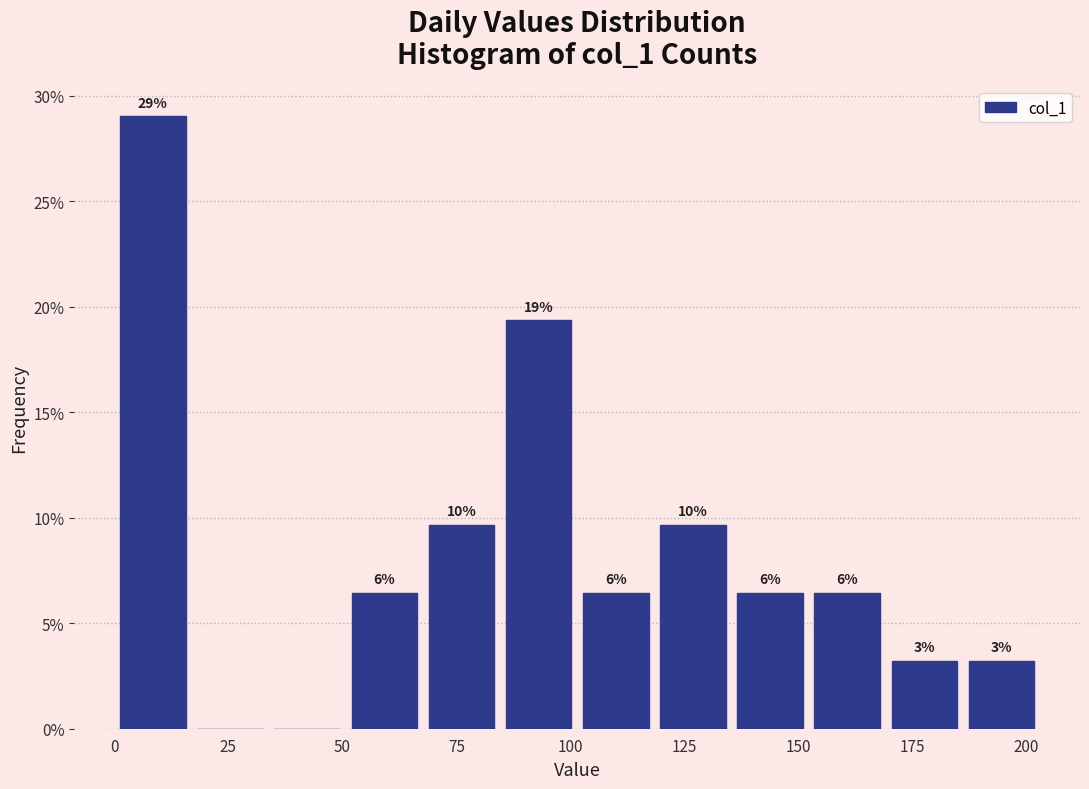

Read against the x-axis, roughly where is the centre of the tallest bar?

10